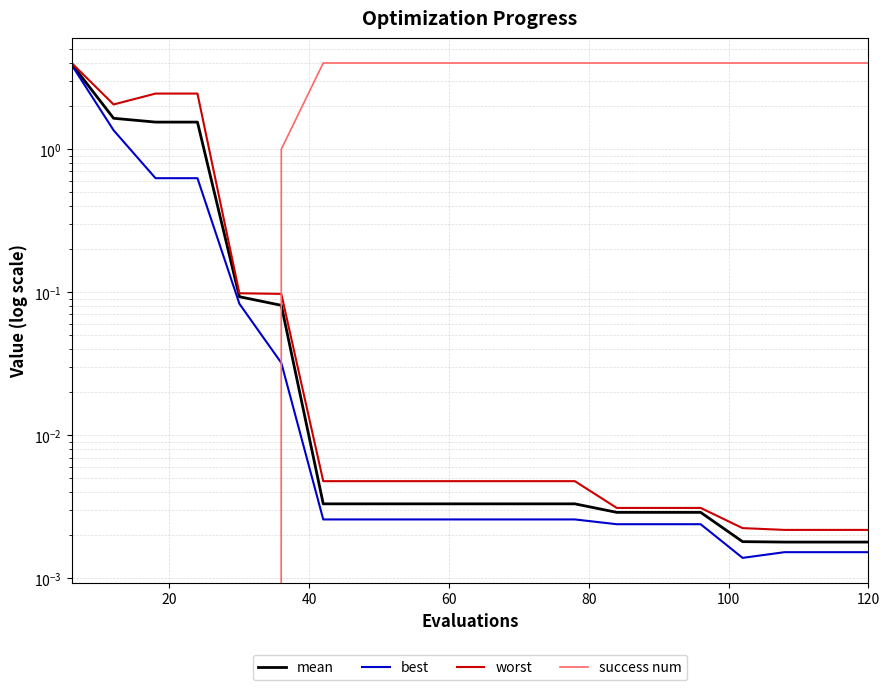

After their last crossing, which series has the higher values: worst or success num?

success num